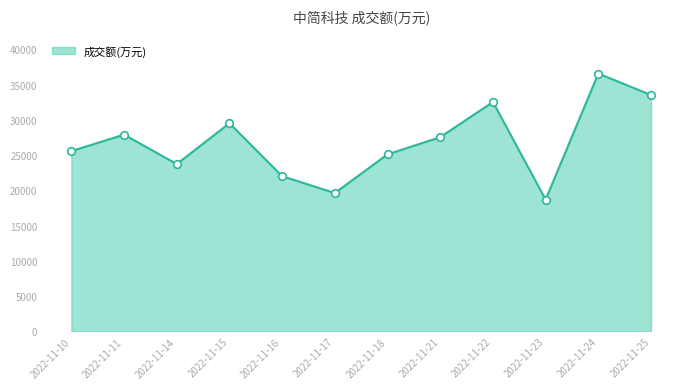

Between 2022-11-14 and 2022-11-24, which is larger?

2022-11-24